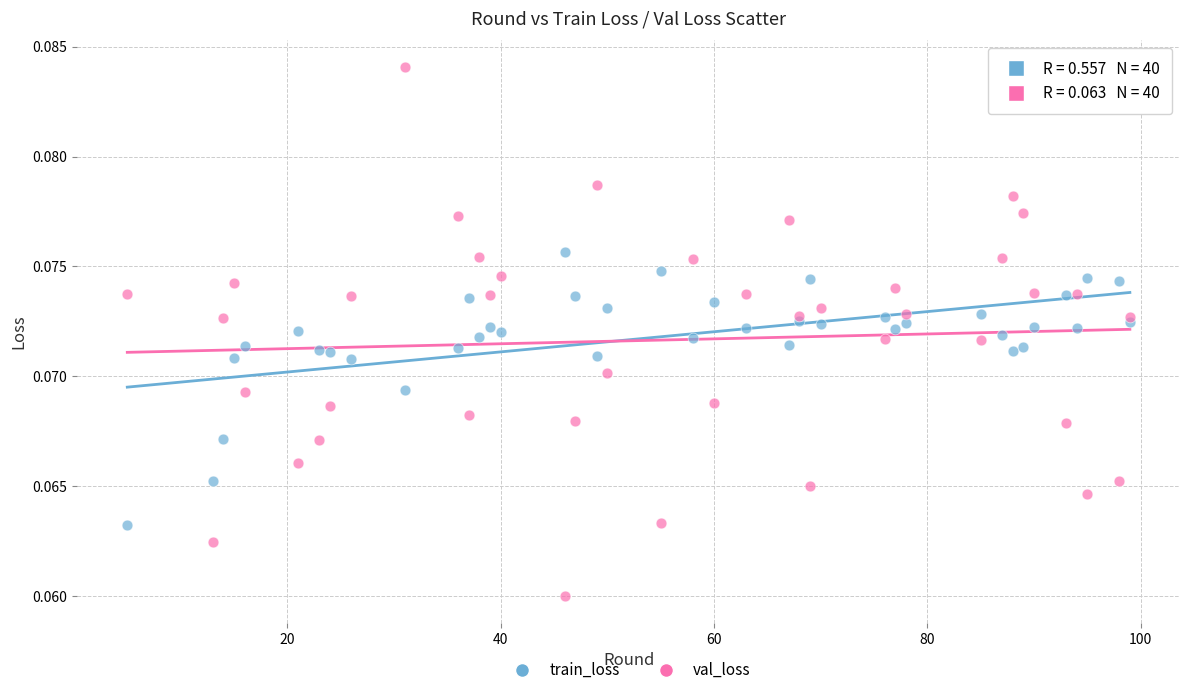

Which series reaches the maximum Y coordinate?

val_loss